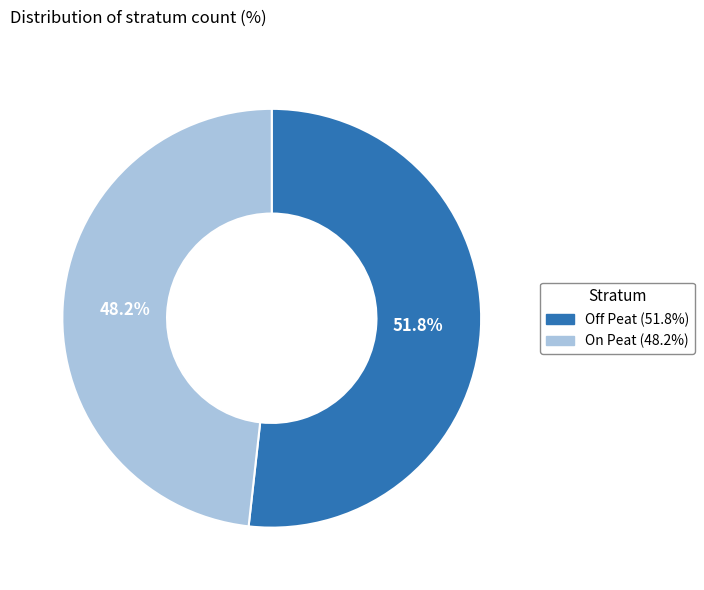

Which category has the smallest portion of the pie?

On Peat